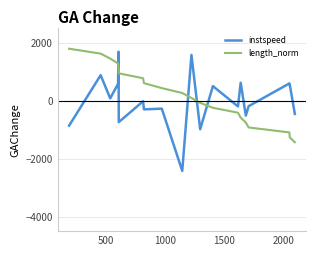

How many positive values does the length_norm series have?

11